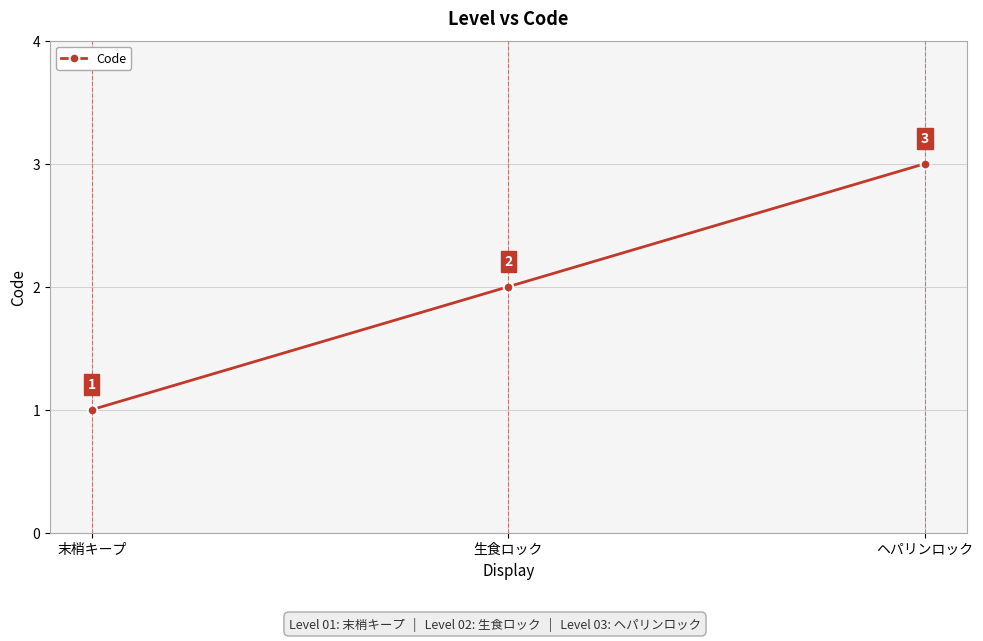

True or false: the data shows 1 at 生食ロック.

False